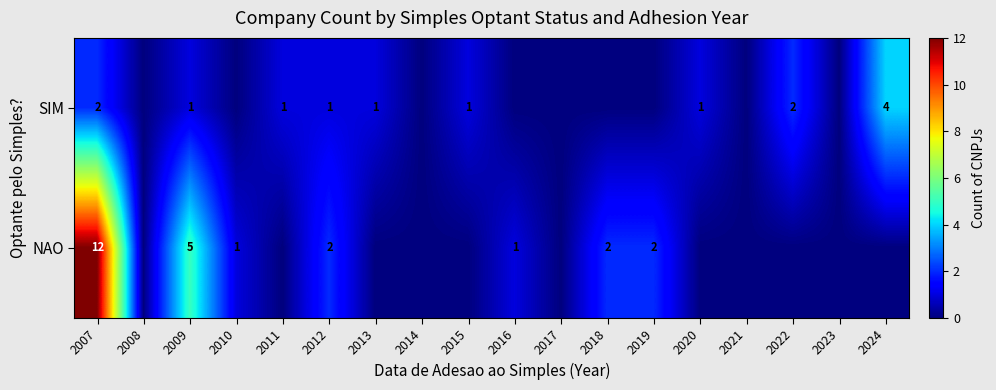

True or false: SIM has a value of 1 at 2020.

True